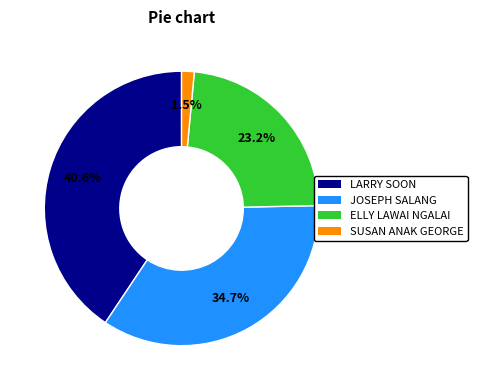

Between ELLY LAWAI NGALAI and SUSAN ANAK GEORGE, which is larger?

ELLY LAWAI NGALAI